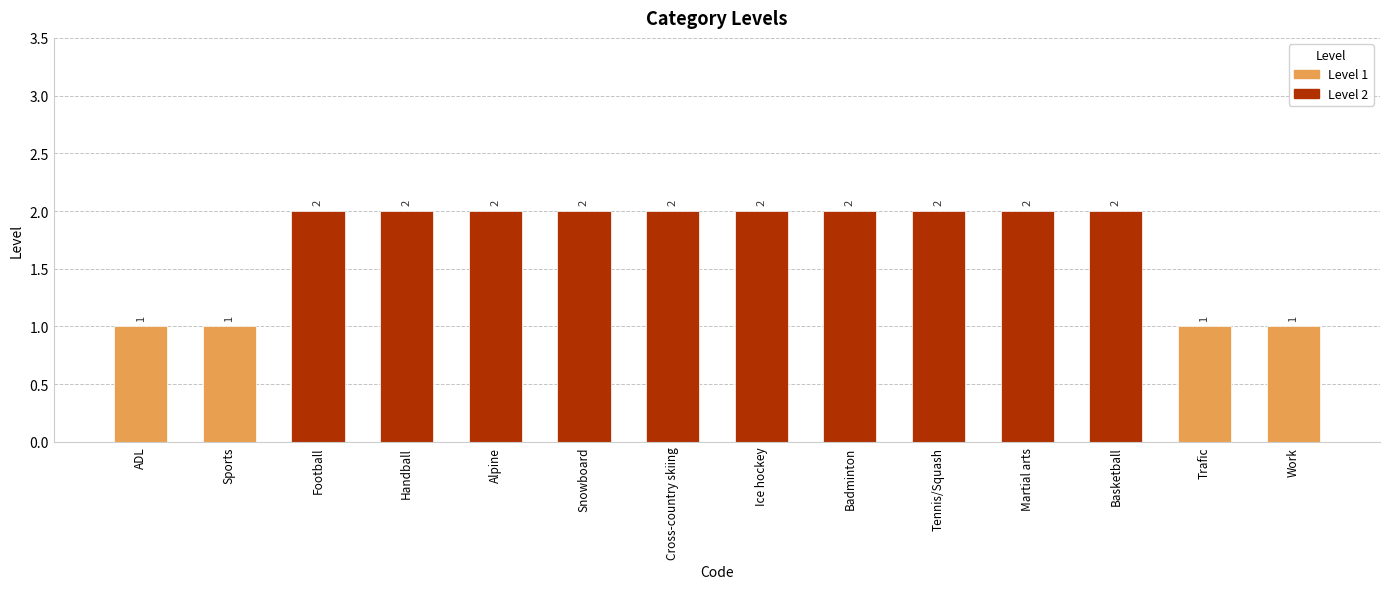

Is it true that the value at Trafic is 1?

True